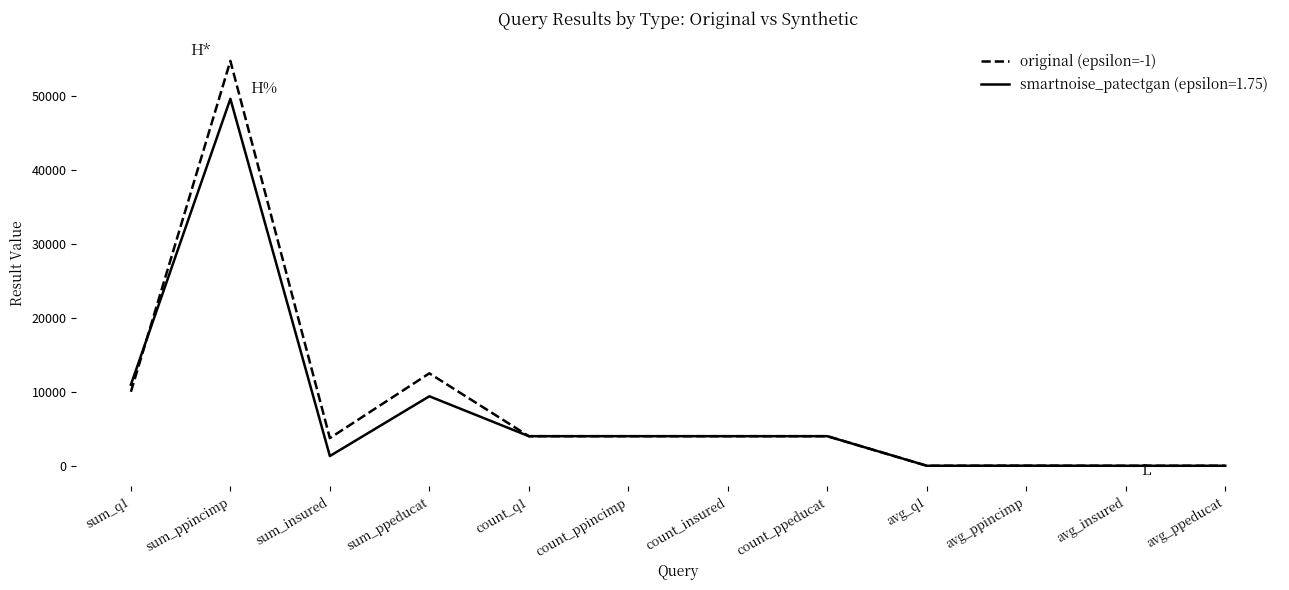

Rank the series by their maximum value, from highest to lowest.

original (epsilon=-1), smartnoise_patectgan (epsilon=1.75)